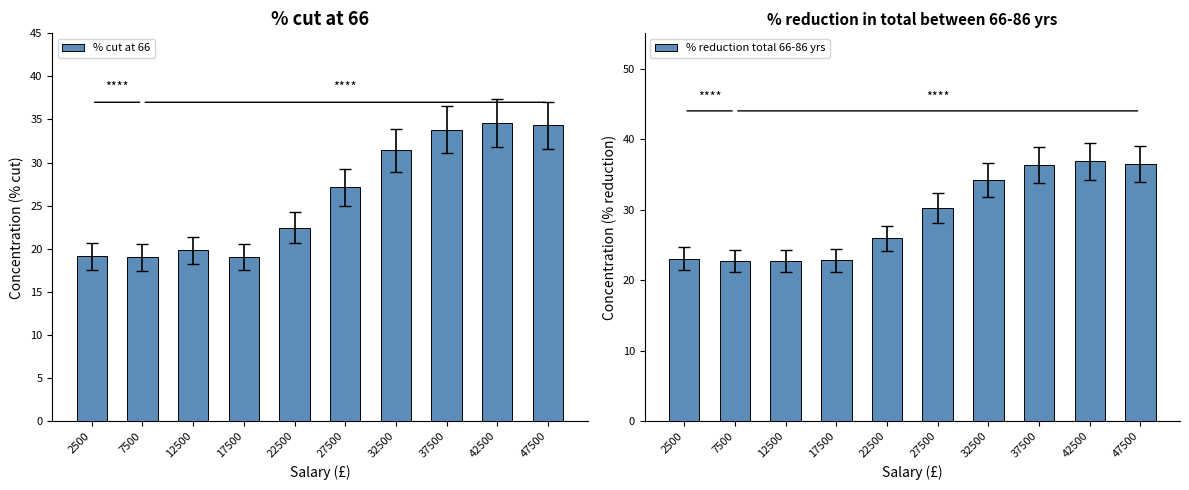

At which label does % cut at 66 first exceed 27?

27500